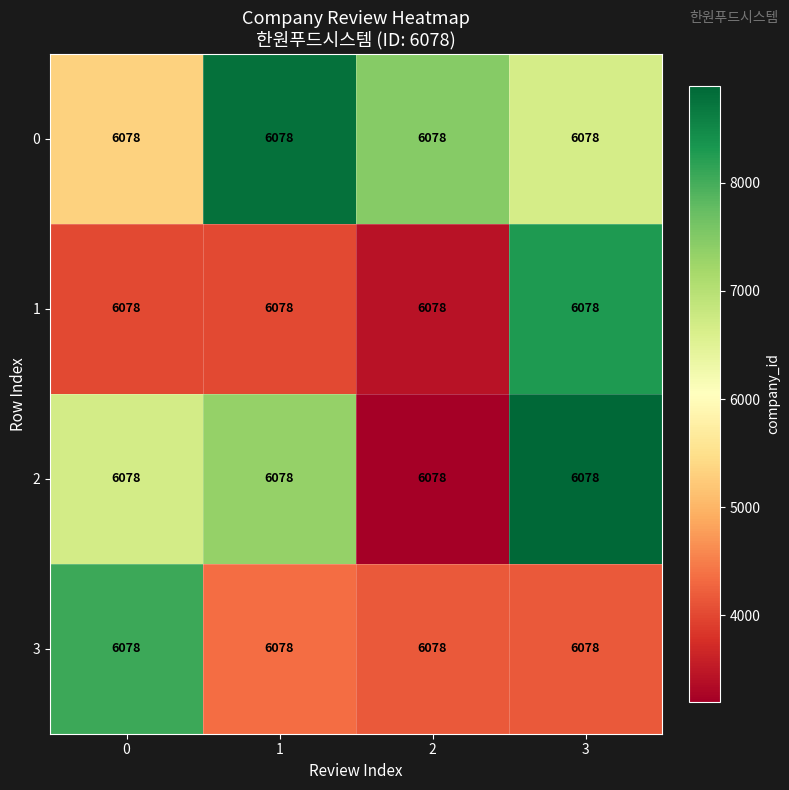

True or false: 1 has a value of 5048.2 at 2.

False